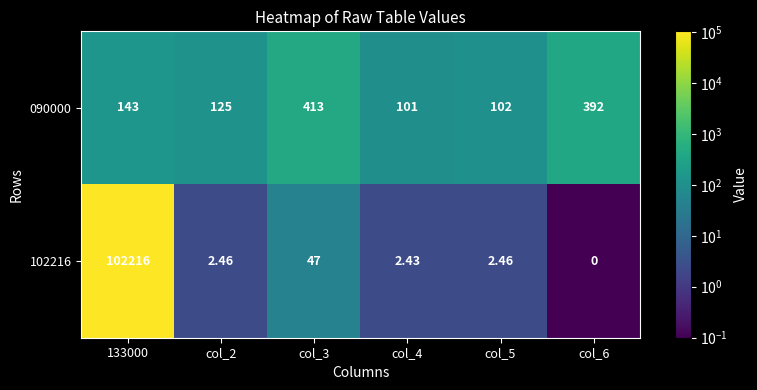

Reading left to right, what are all the values shown in this chart?

090000: 133000=143.0	col_2=125.0	col_3=413.0	col_4=101.0	col_5=102.0	col_6=392.0
102216: 133000=102216.0	col_2=2.5	col_3=47.0	col_4=2.4	col_5=2.5	col_6=0.0